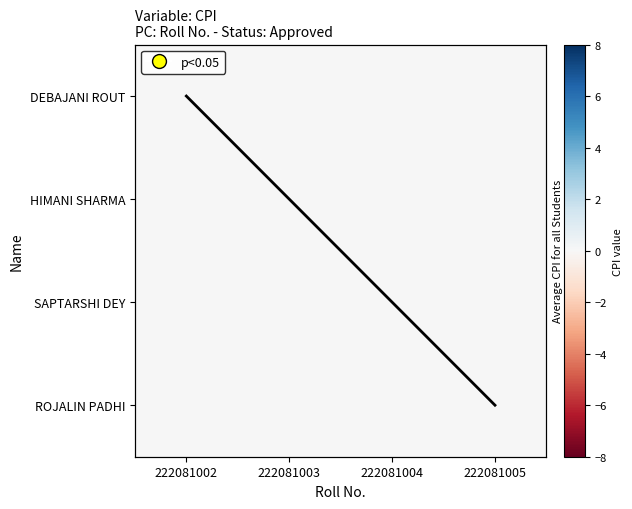

Which has a higher value, 222081003 or 222081005?

222081005